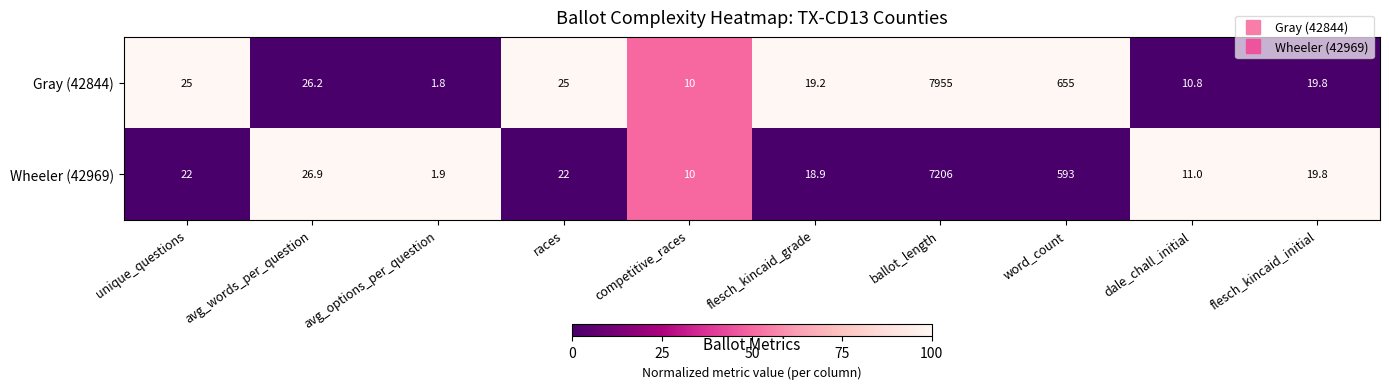

Where is Gray (42844) nearest to the value 3978?

word_count